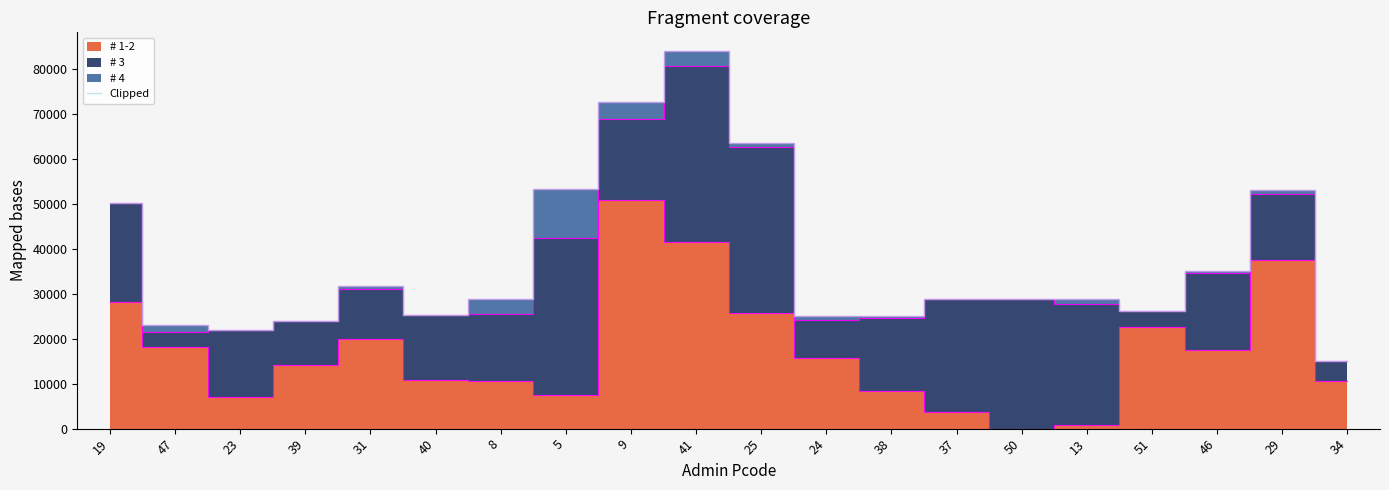

Between 50 and 29, which is larger?

29